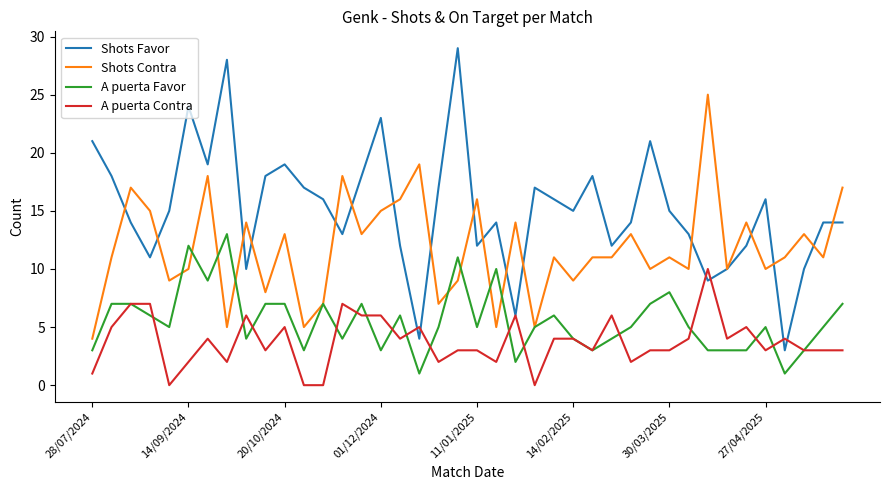

What is the greatest value displayed?

29